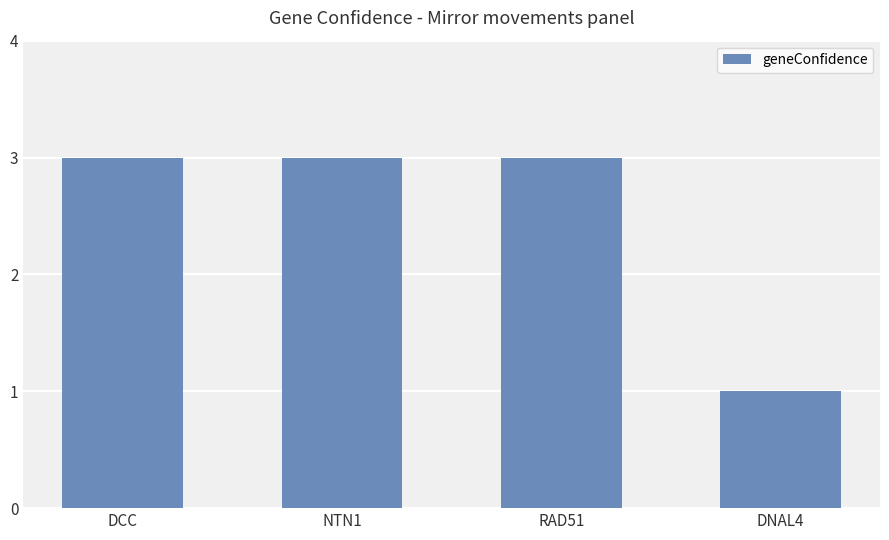

What is the greatest value displayed?

3